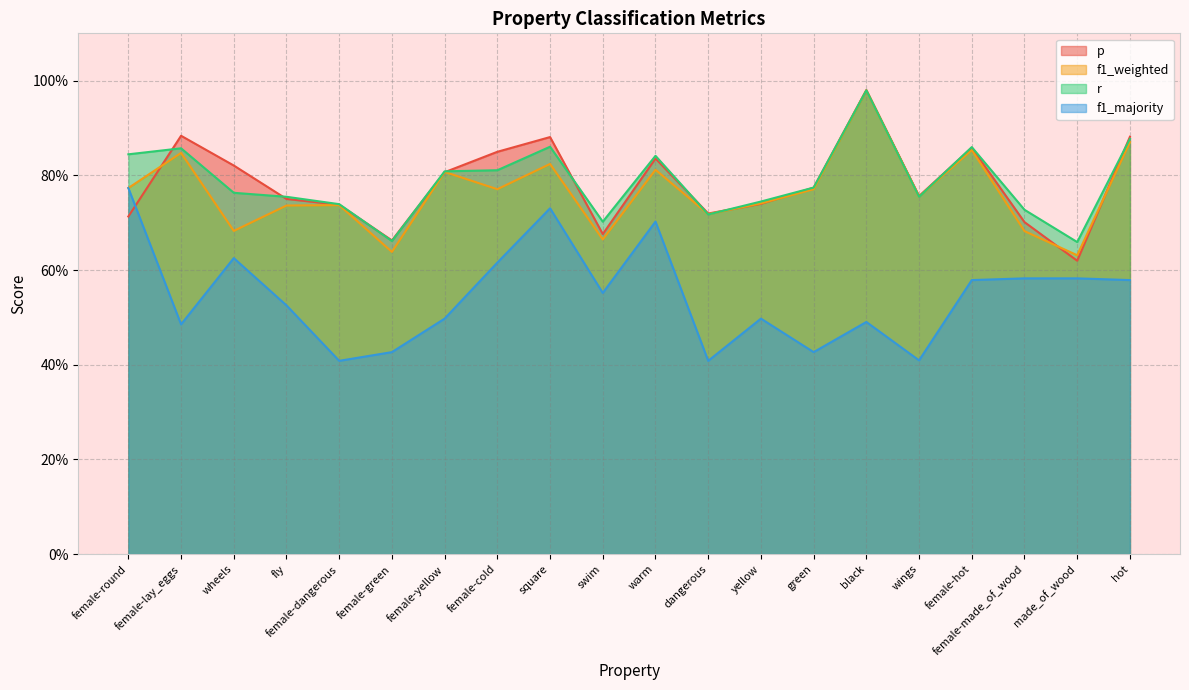

True or false: f1_majority and f1_weighted cross at least once.

False